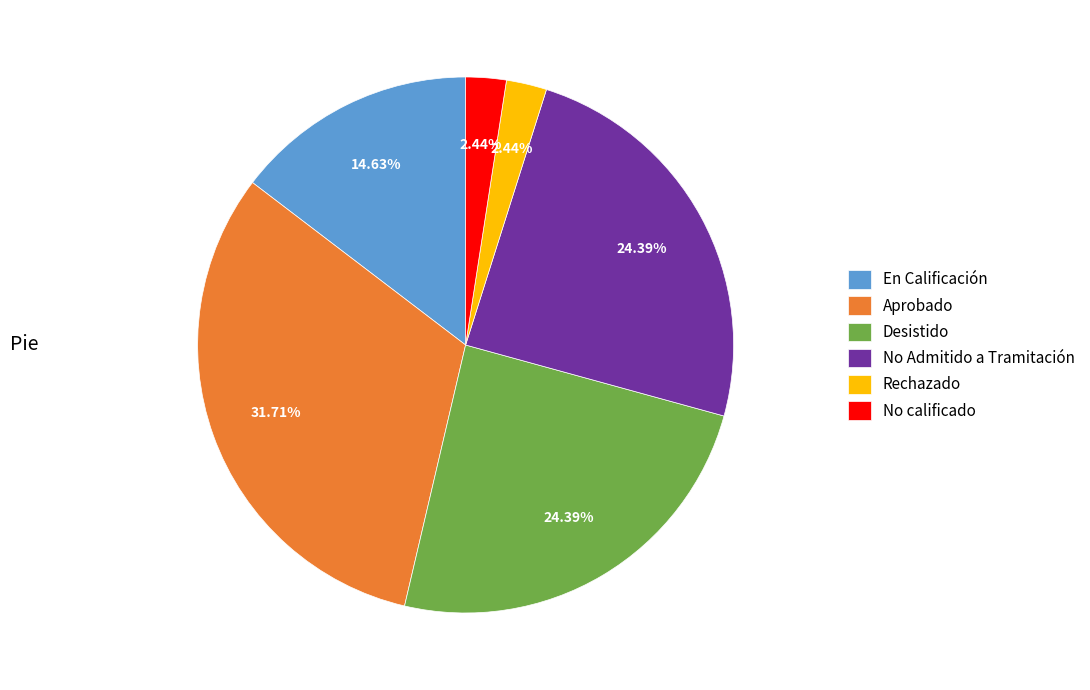

To the nearest percent, what portion does En Calificación represent?

15%